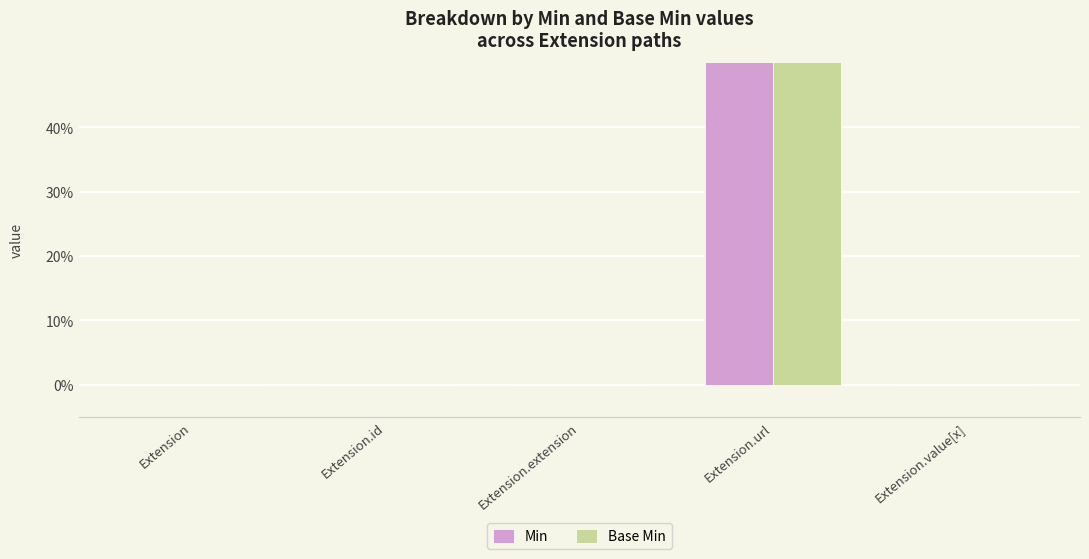

Which category has the highest value in the Base Min series?

Extension.url